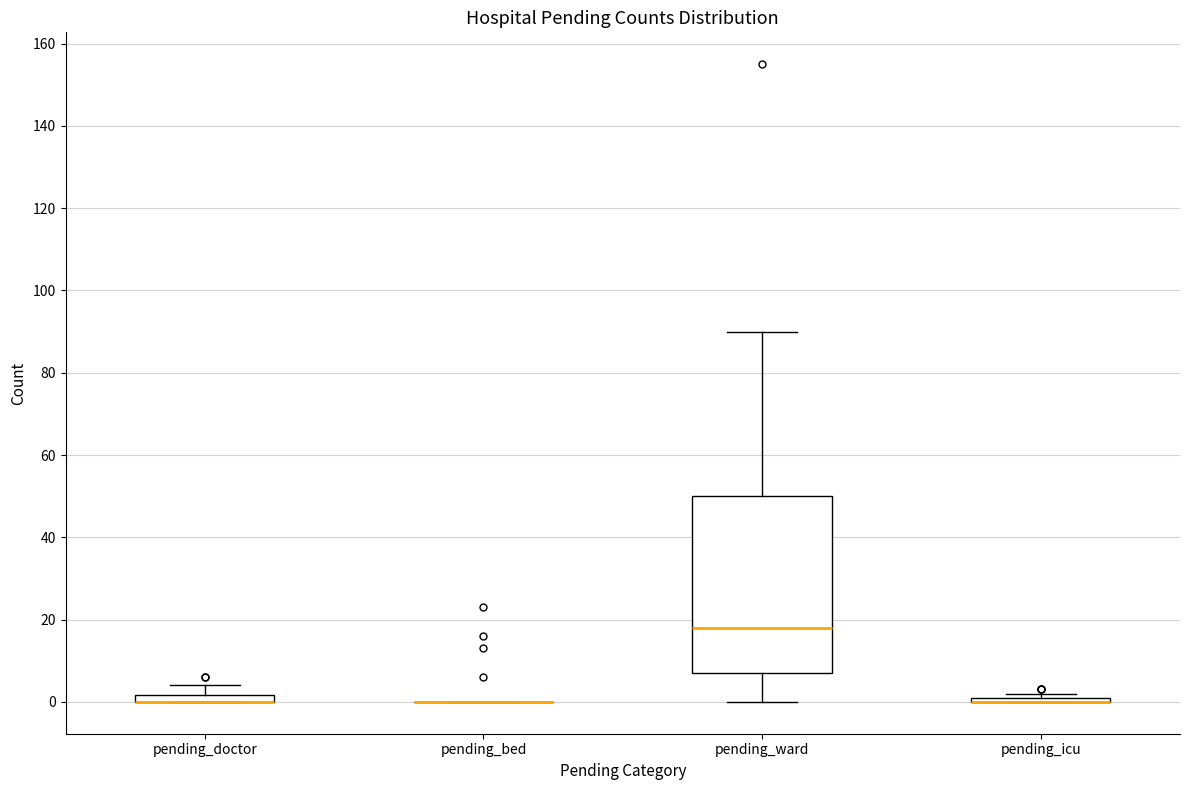

Comparing the boxes themselves (not the whiskers), which one is the tallest?

pending_ward